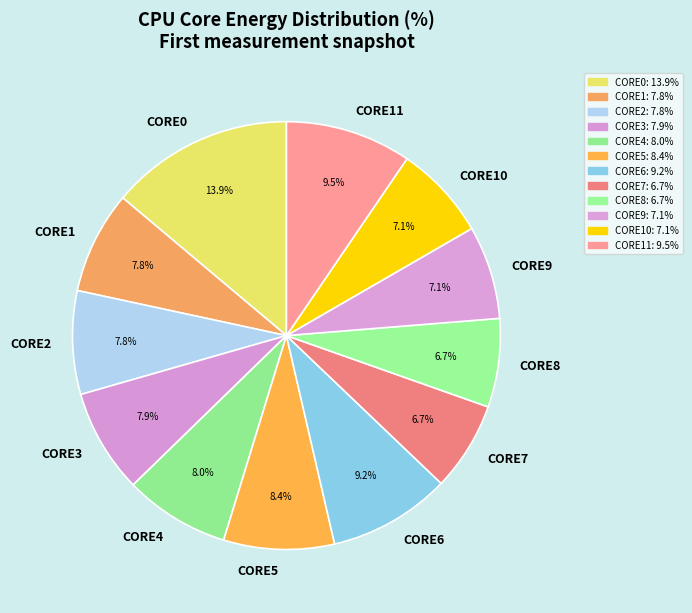

Which has a higher value, CORE9 or CORE2?

CORE2